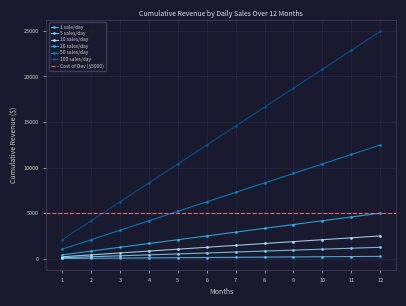

The value of 10 sales/day at 11 is 13606.2. True or false?

False